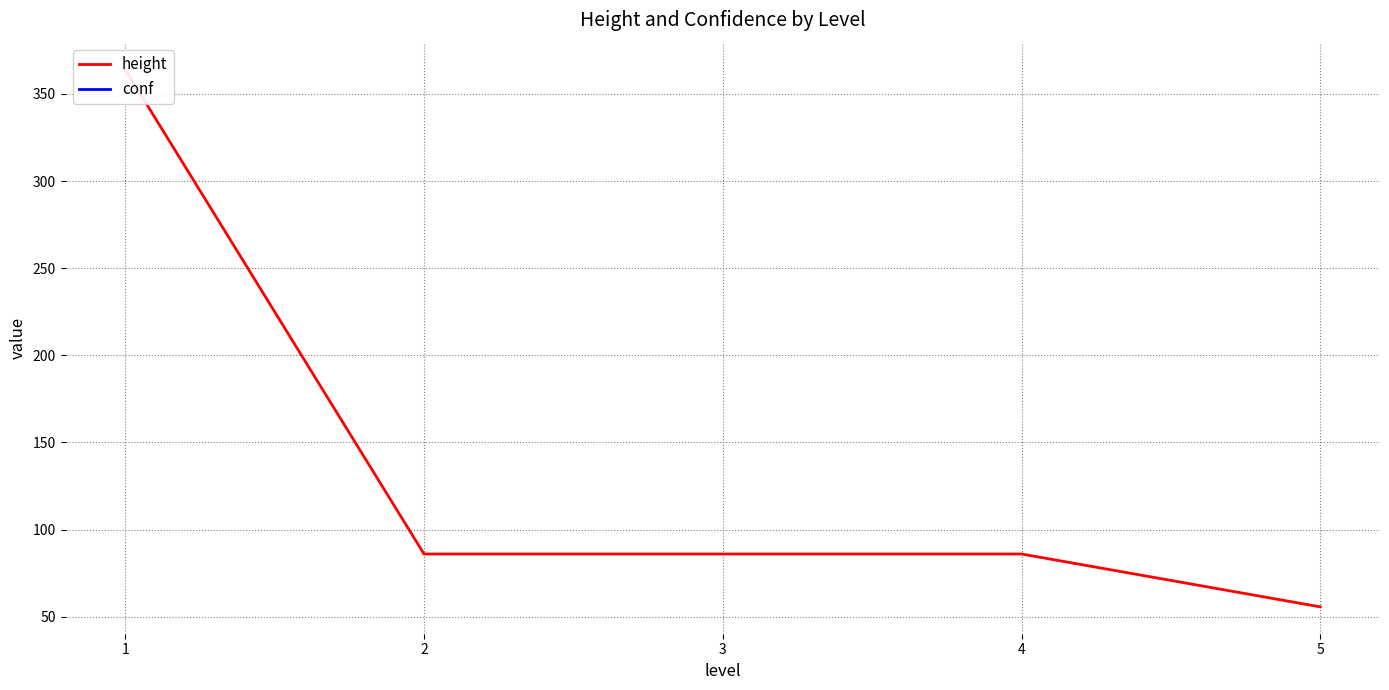

Which series has the largest range (max minus min)?

height